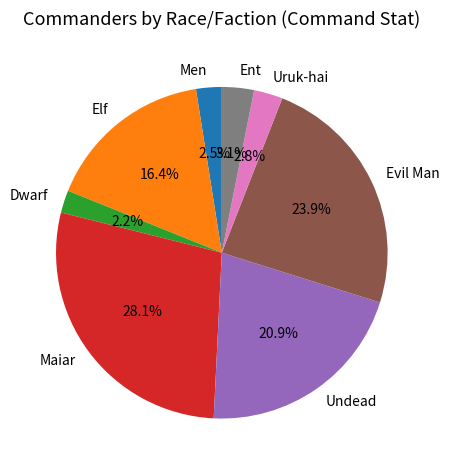

Which category has the biggest portion of the pie?

Maiar